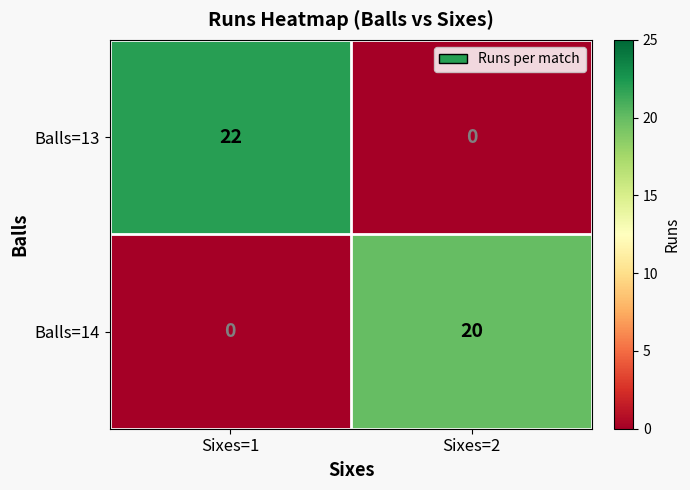

Rank the series at Sixes=2 from highest to lowest value.

Balls=14, Balls=13